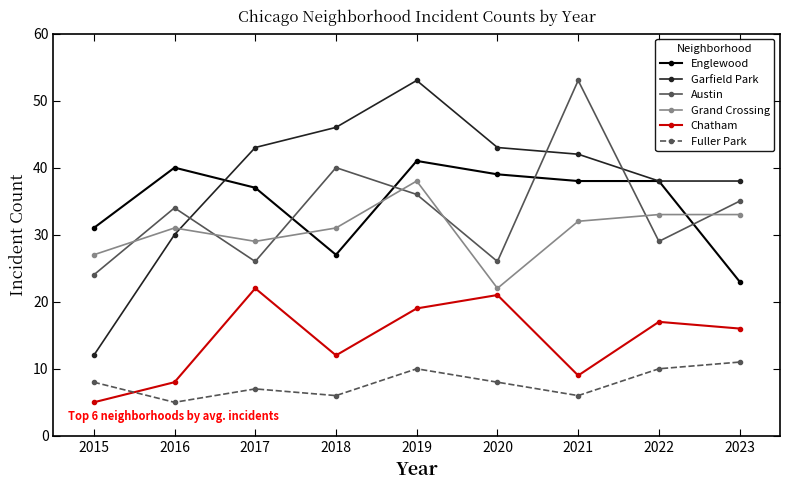

At which category is the sum across all series the highest?

2019